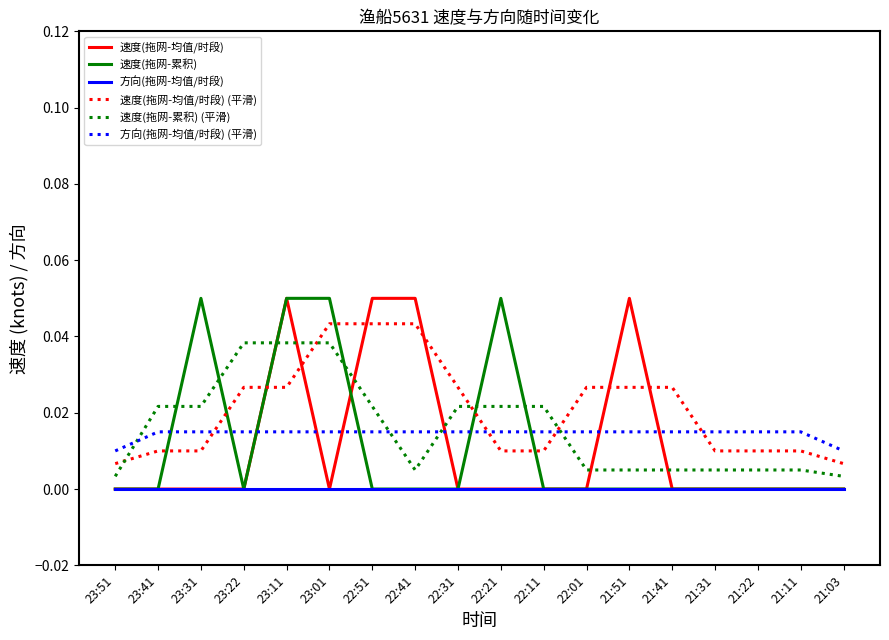

The 速度(拖网-累积) series shows 0.0 at 22:31. True or false?

True